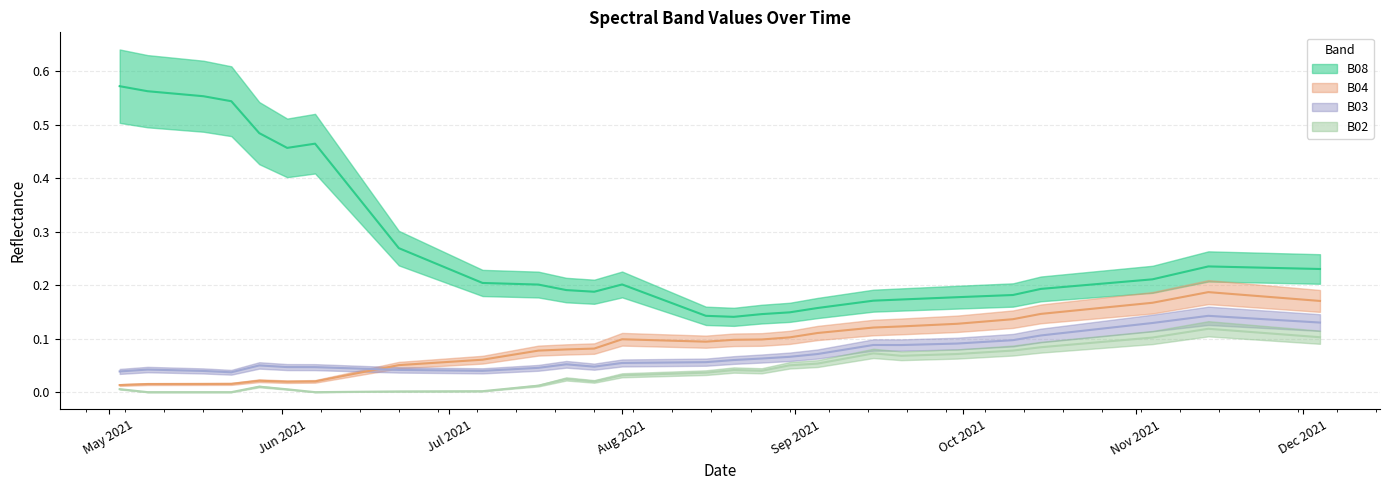

Which series has the widest spread of values?

B08